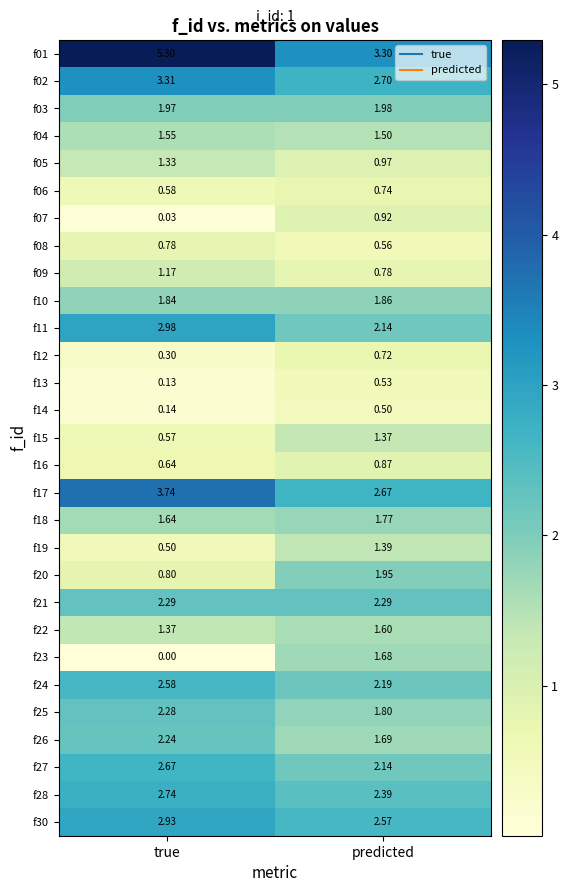

At which label does f17 reach its minimum?

predicted